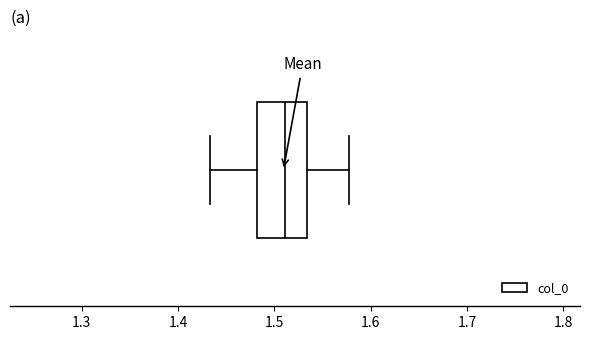

Transcribe this box plot: give where the median line is, the range the box spans, and where the two whiskers end, as read against the x-axis. The values are not printed on the chart, so give them approximately, as read against the axis.

median 1.51, box 1.48 to 1.53, whiskers 1.43 to 1.58